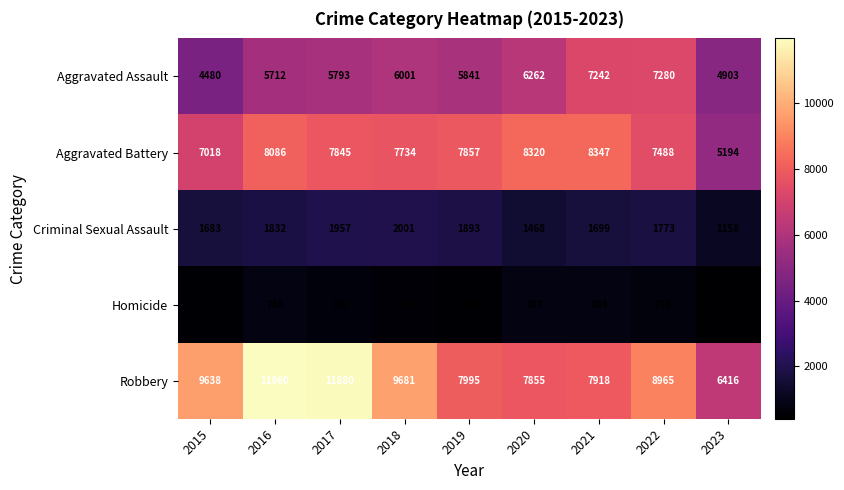

How many series are shown in this chart?

5